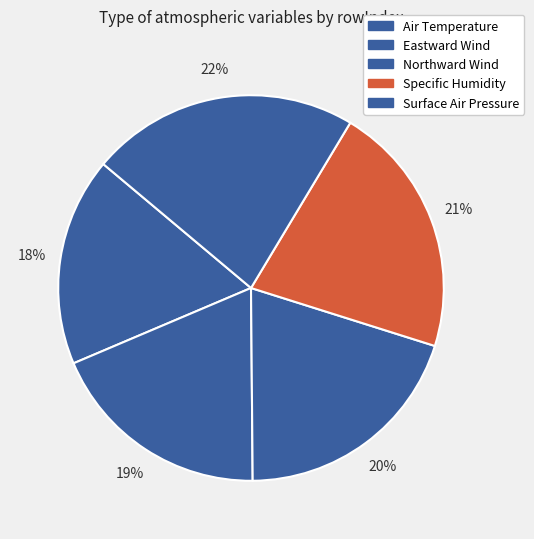

How many slices are in this pie chart?

5